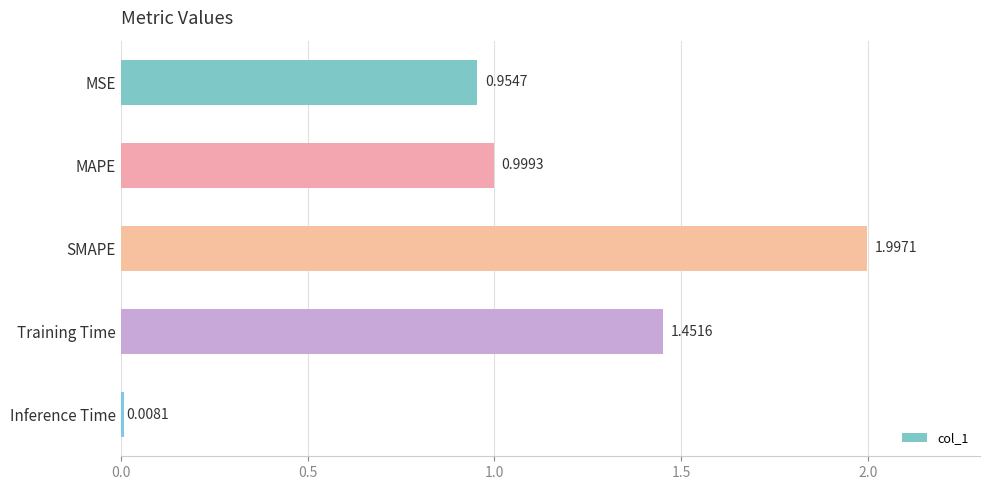

What is the label of the 3rd bar from the bottom?

SMAPE